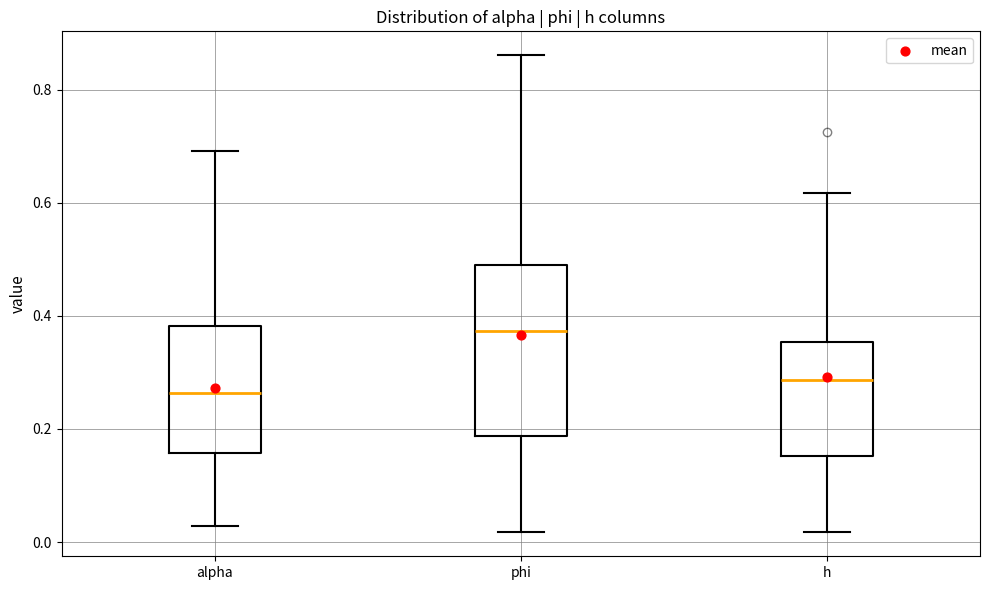

Which box's median line is the lowest?

alpha